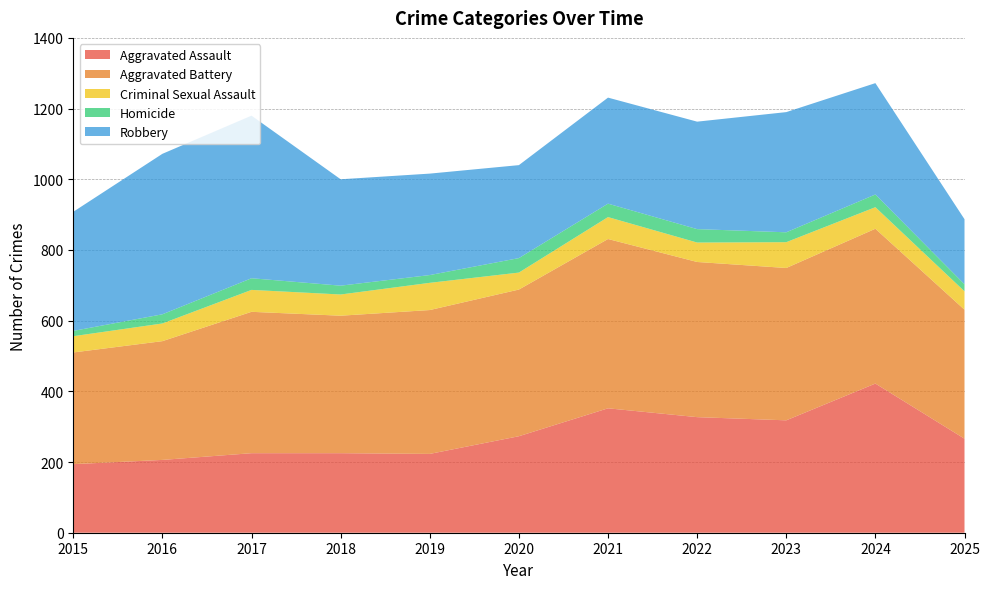

Reading right to left, what are all the values shown in this chart?

Aggravated Assault: 2025=266	2024=422	2023=318	2022=327	2021=352	2020=273	2019=223	2018=225	2017=225	2016=206	2015=194
Aggravated Battery: 2025=365	2024=438	2023=431	2022=439	2021=479	2020=415	2019=407	2018=389	2017=400	2016=336	2015=316
Criminal Sexual Assault: 2025=52	2024=61	2023=73	2022=55	2021=62	2020=48	2019=77	2018=60	2017=62	2016=50	2015=46
Homicide: 2025=20	2024=36	2023=28	2022=38	2021=38	2020=41	2019=22	2018=25	2017=33	2016=26	2015=15
Robbery: 2025=184	2024=315	2023=340	2022=304	2021=300	2020=263	2019=287	2018=301	2017=460	2016=454	2015=337